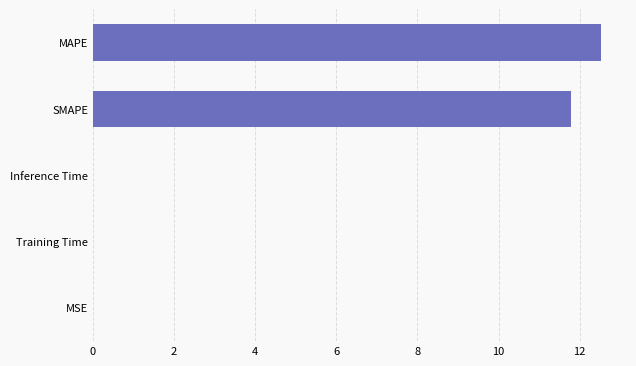

What is the sum of all values?

24.3